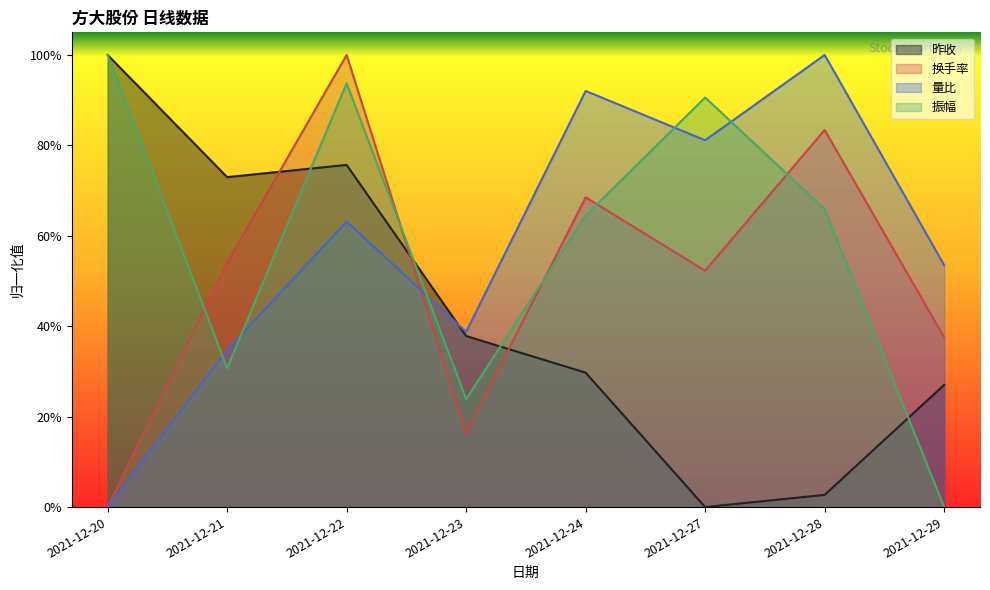

Which series changed the most between 2021-12-20 and 2021-12-27?

昨收